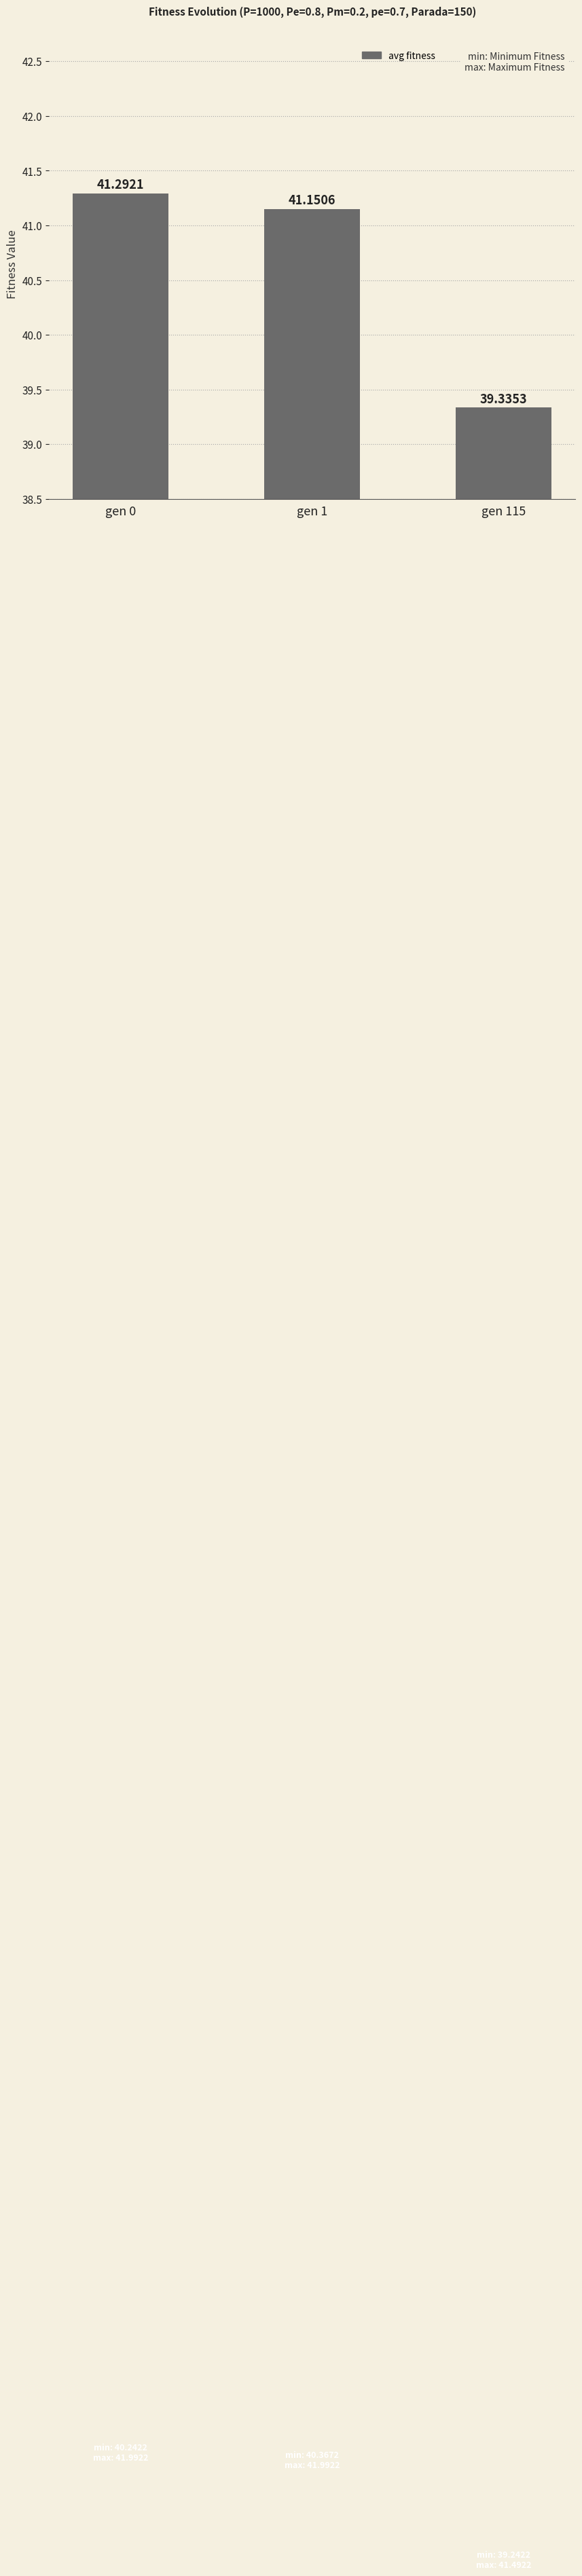

Where is the data nearest to the value 40?

gen 115